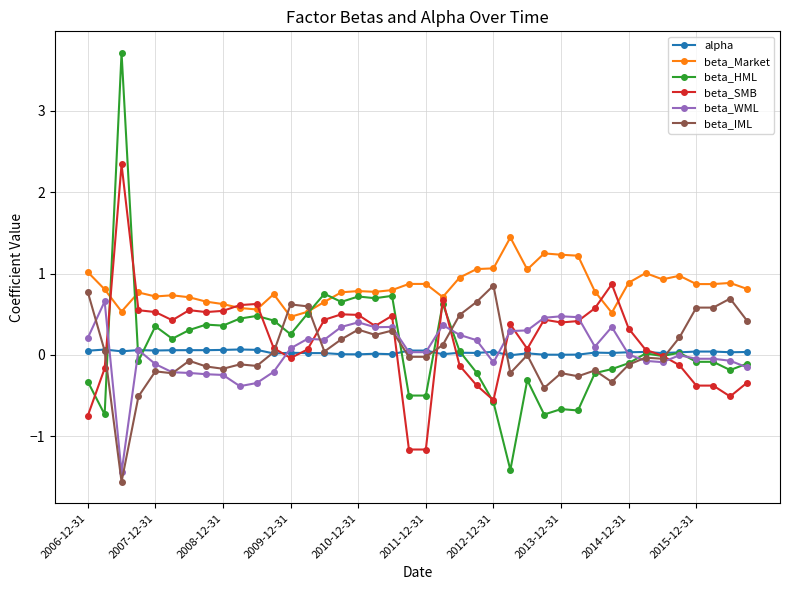

Which series ends up on top after the final intersection of beta_Market and beta_IML?

beta_Market